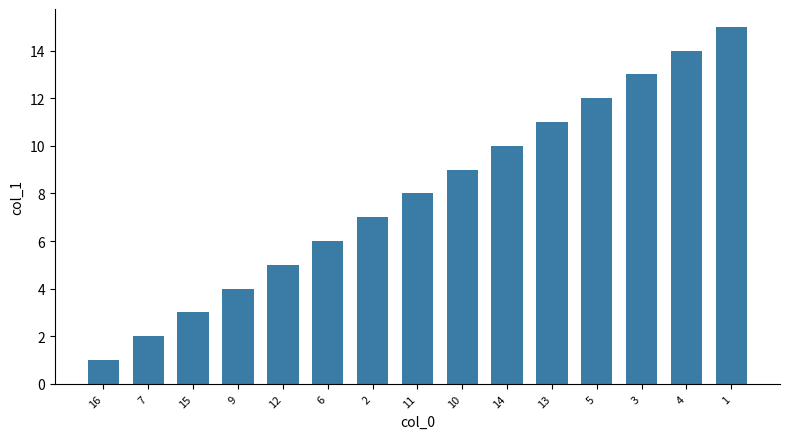

List the labels in order of value, largest first.

1, 4, 3, 5, 13, 14, 10, 11, 2, 6, 12, 9, 15, 7, 16